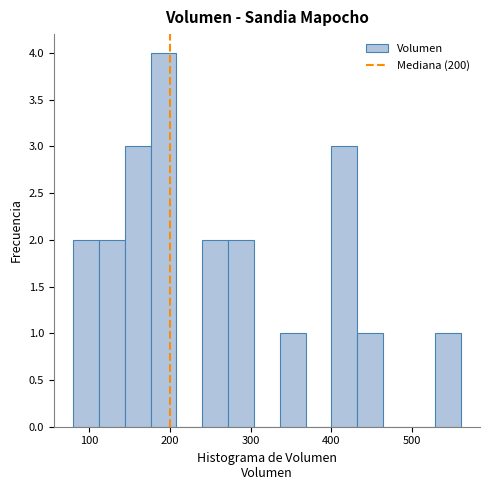

Read against the x-axis, roughly where is the centre of the tallest bar?

190